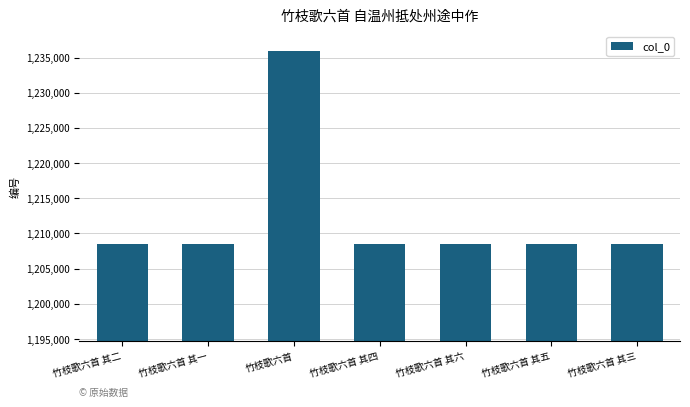

Where does the data first go above 1208430?

竹枝歌六首